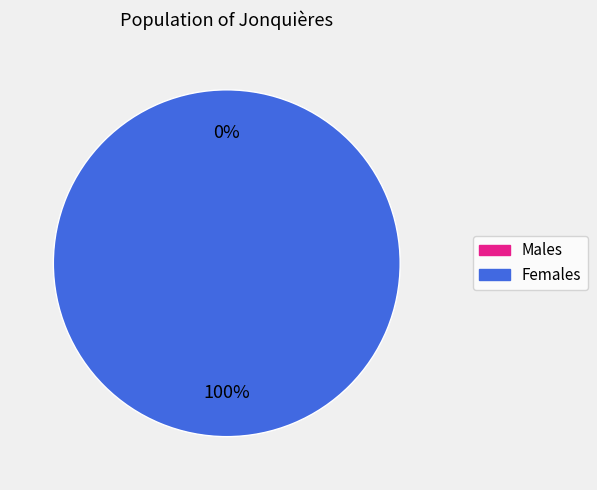

To the nearest percent, what portion does 1502979618 represent?

100%